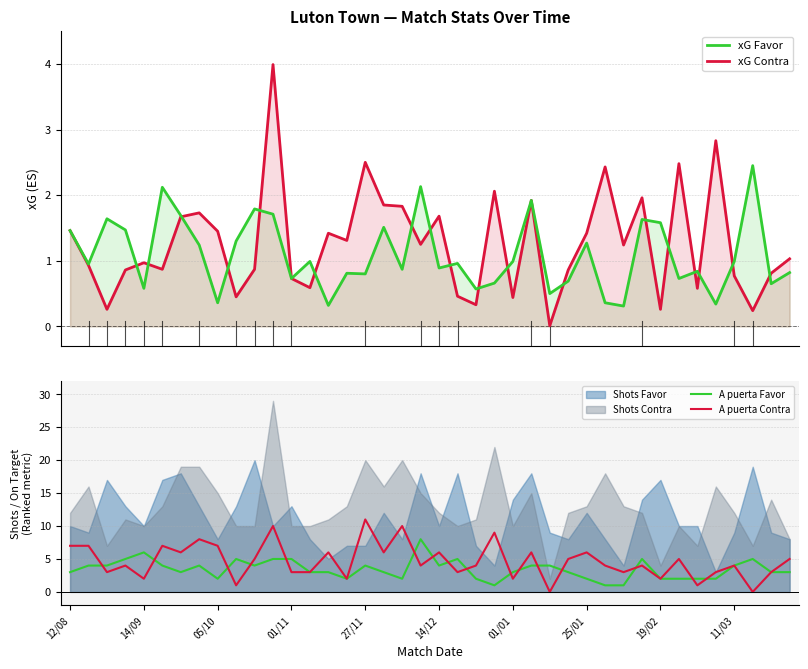

Reading left to right, transcribe all the data shown in this chart.

xG Favor: 1.5	0.9	1.6	1.5	0.6	2.1	1.7	1.2	0.4	1.3	1.8	1.7	0.7	1.0	0.3	0.8	0.8	1.5	0.9	2.1	0.9	1.0	0.6	0.7	1.0	1.9	0.5	0.7	1.3	0.4	0.3	1.6	1.6	0.7	0.8	0.3	1.0	2.5	0.7	0.8
xG Contra: 1.5	0.9	0.3	0.9	1.0	0.9	1.7	1.7	1.4	0.5	0.9	4.0	0.7	0.6	1.4	1.3	2.5	1.9	1.8	1.2	1.7	0.5	0.3	2.1	0.4	1.9	0.0	0.9	1.4	2.4	1.2	2.0	0.3	2.5	0.6	2.8	0.8	0.2	0.8	1.0
A puerta Favor: 3.0	4.0	4.0	5.0	6.0	4.0	3.0	4.0	2.0	5.0	4.0	5.0	5.0	3.0	3.0	2.0	4.0	3.0	2.0	8.0	4.0	5.0	2.0	1.0	3.0	4.0	4.0	3.0	2.0	1.0	1.0	5.0	2.0	2.0	2.0	2.0	4.0	5.0	3.0	3.0
A puerta Contra: 7.0	7.0	3.0	4.0	2.0	7.0	6.0	8.0	7.0	1.0	5.0	10.0	3.0	3.0	6.0	2.0	11.0	6.0	10.0	4.0	6.0	3.0	4.0	9.0	2.0	6.0	0.0	5.0	6.0	4.0	3.0	4.0	2.0	5.0	1.0	3.0	4.0	0.0	3.0	5.0